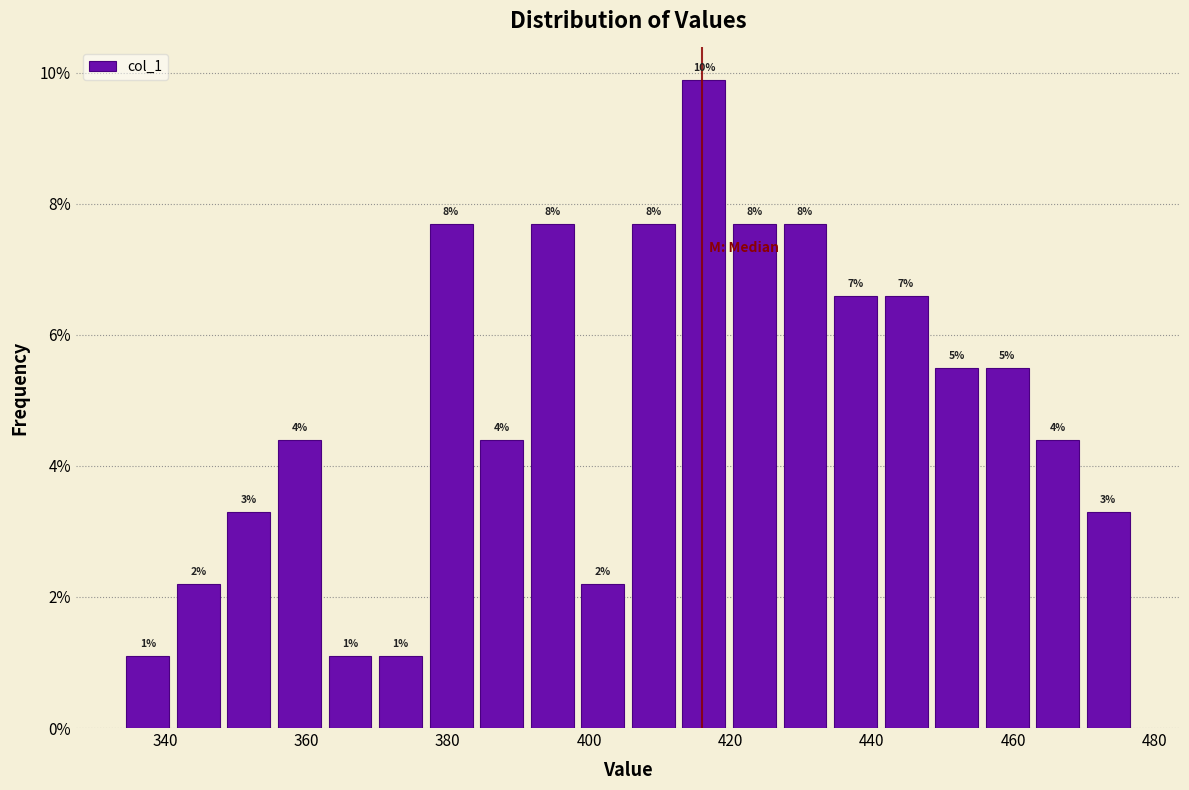

Read against the x-axis, roughly where is the centre of the tallest bar?

416